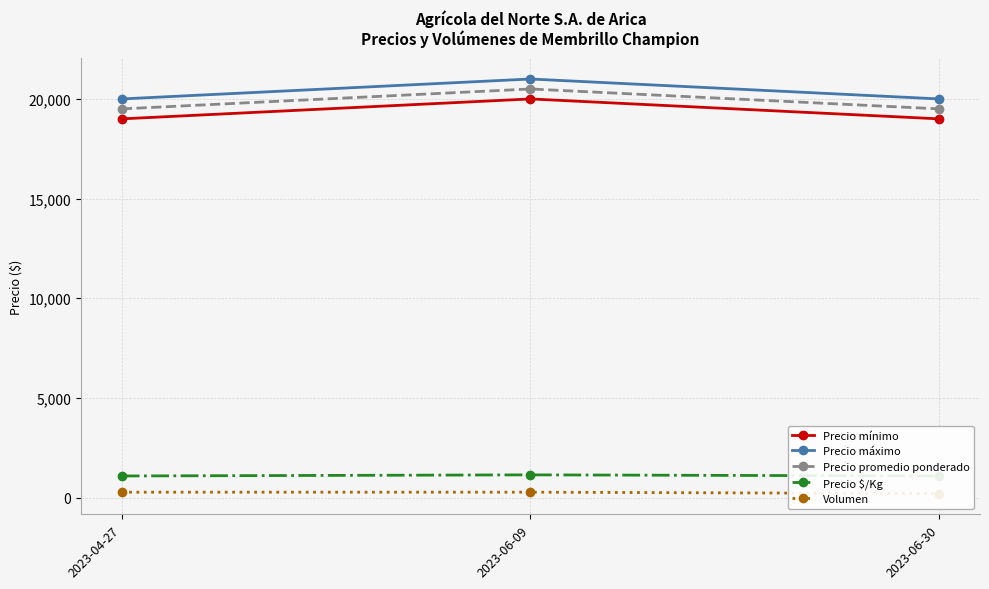

Reading left to right, list all the values displayed in this chart.

Precio mínimo: 19000	20000	19000
Precio máximo: 20000	21000	20000
Precio promedio ponderado: 19500	20500	19500
Precio $/Kg: 1083	1139	1083
Volumen: 270	270	200